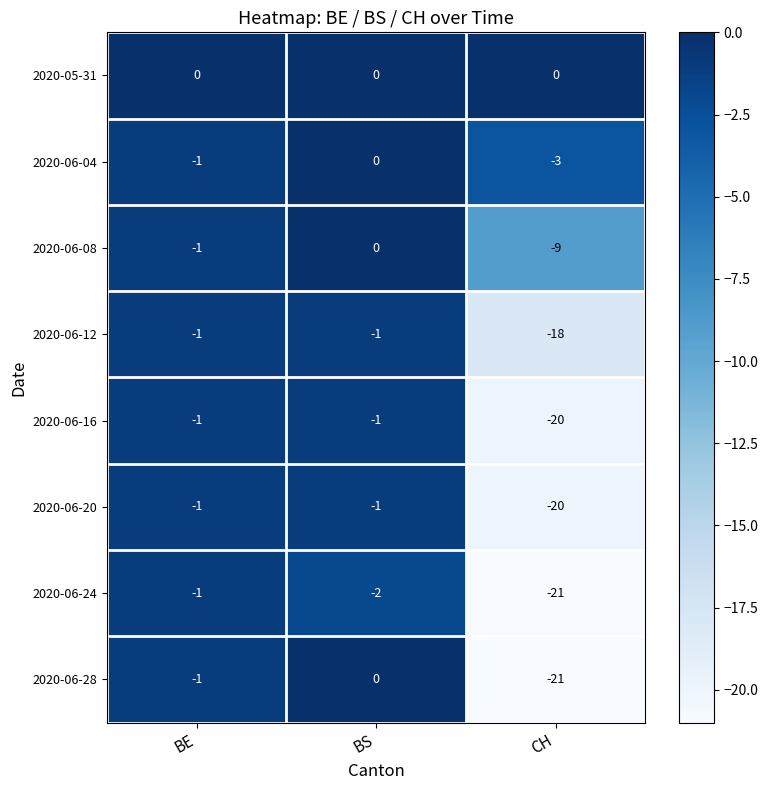

The 2020-06-20 series shows -6 at CH. True or false?

False